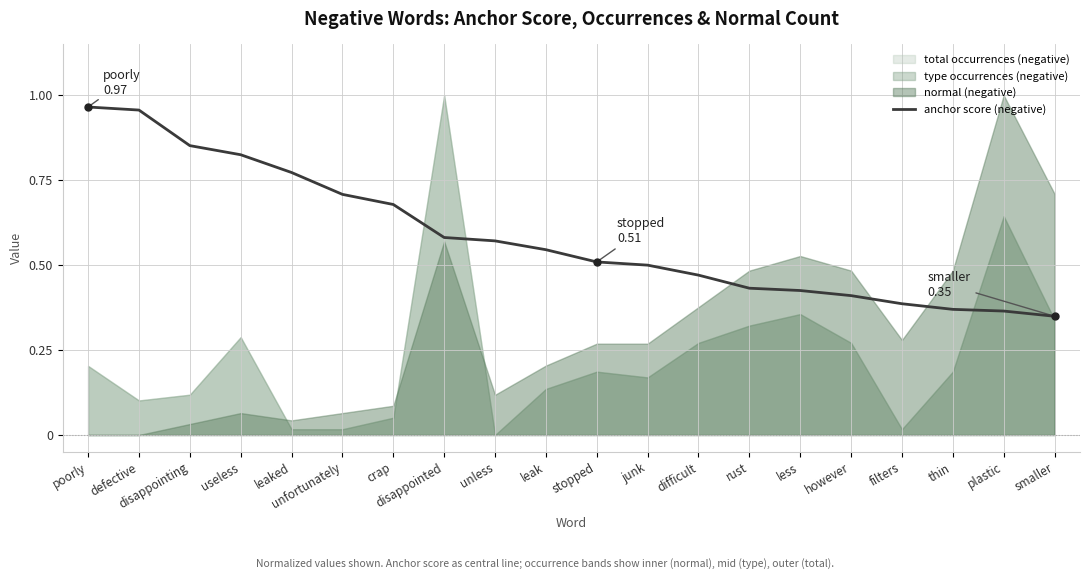

Between unless and difficult, which is larger?

unless